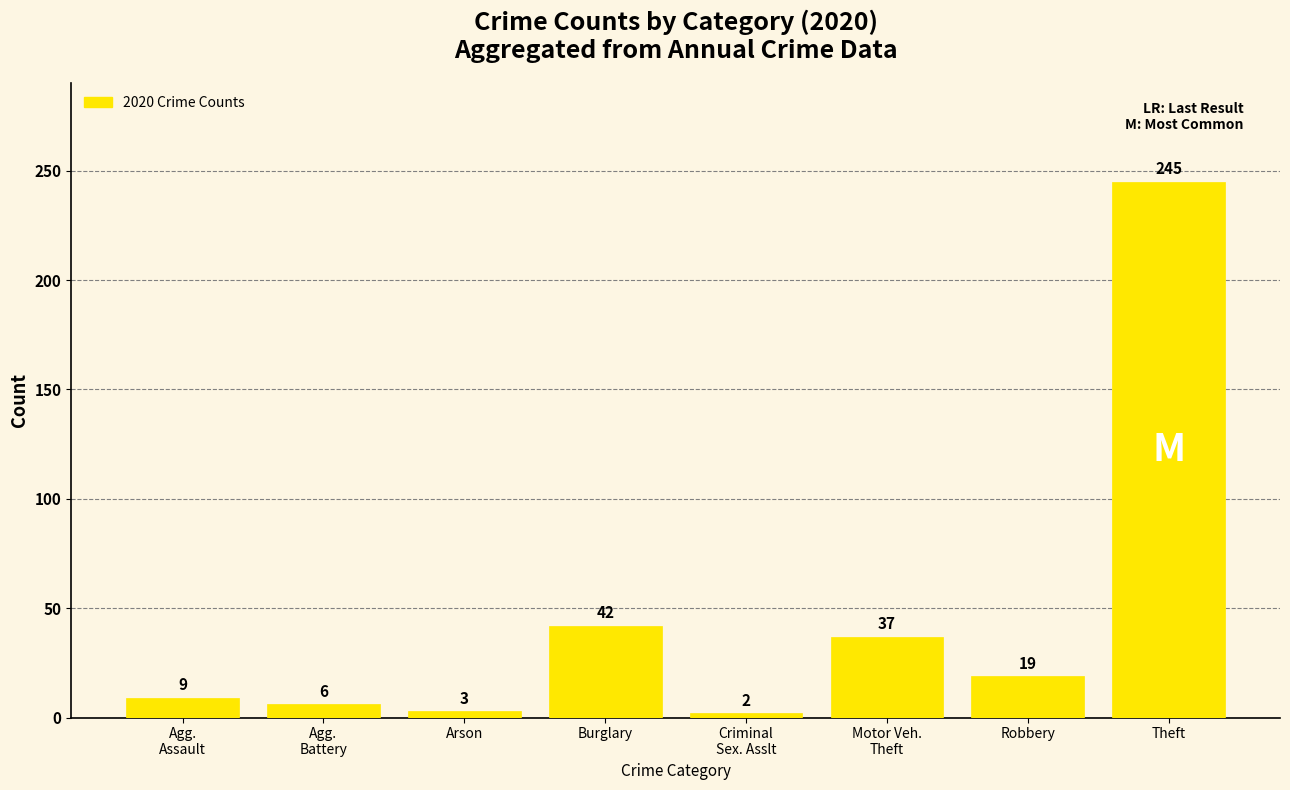

List the labels in order of value, largest first.

Theft, Burglary, Motor Veh.
Theft, Robbery, Agg.
Assault, Agg.
Battery, Arson, Criminal
Sex. Asslt